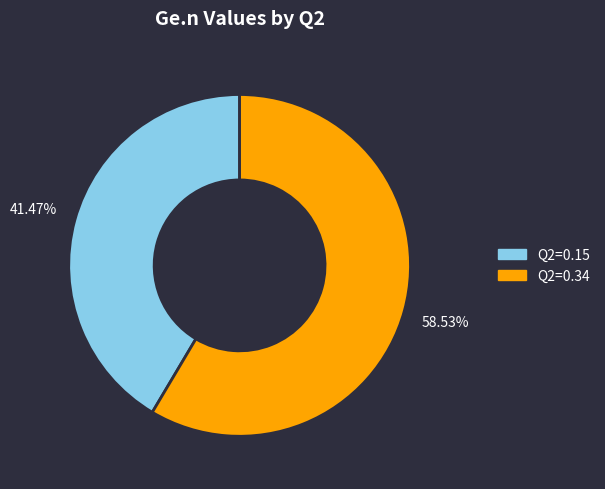

Rank the categories by value from highest to lowest.

Q2=0.34, Q2=0.15